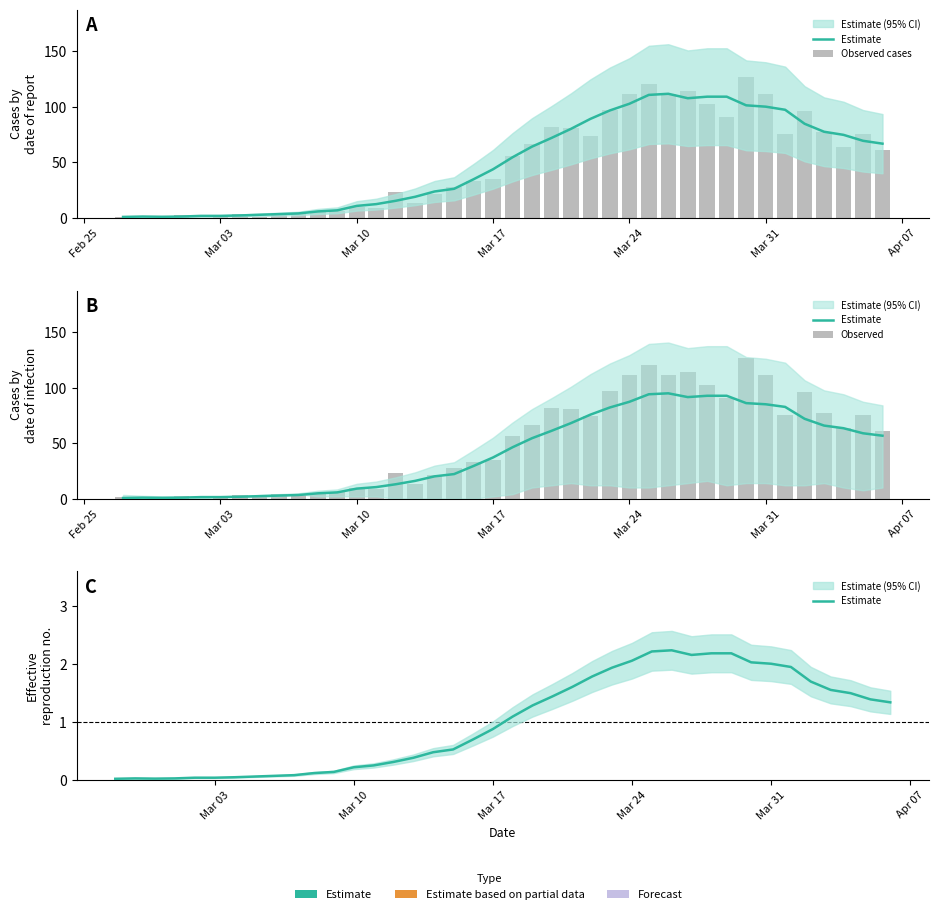

What is the difference between the maximum and minimum values in the Observed cases series?

127.0